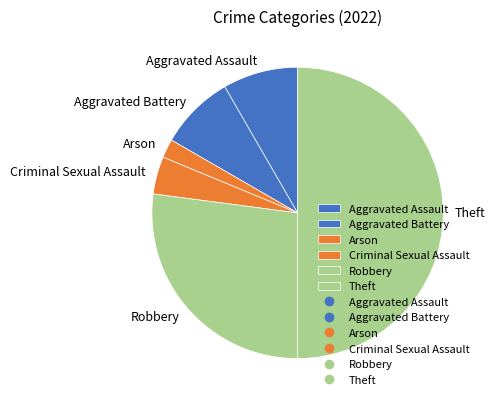

Approximately how many times larger is the value at Robbery compared to Theft?

0.5